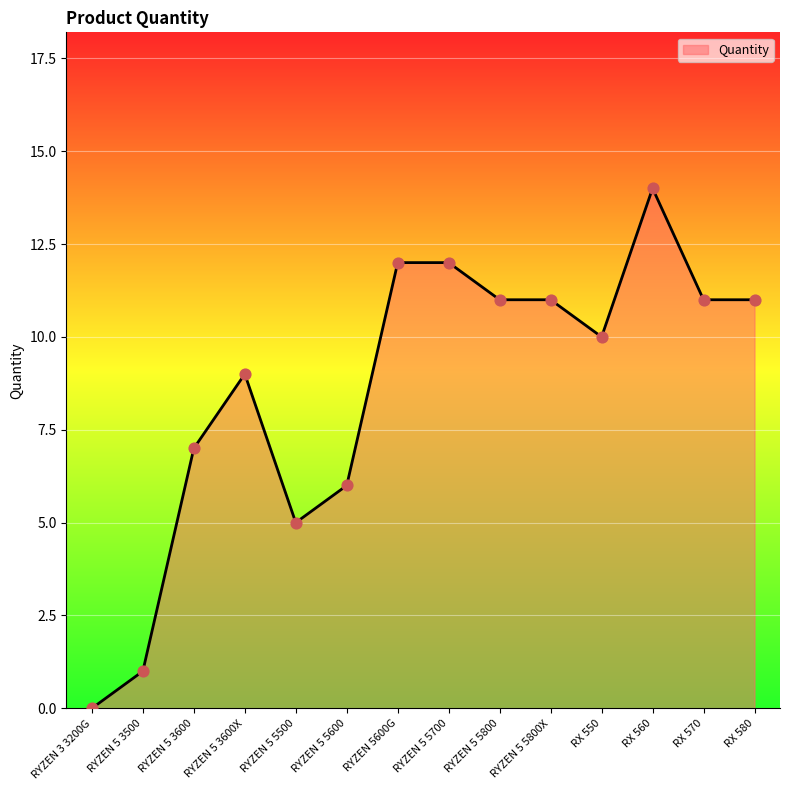

Approximately how many times larger is the value at RYZEN 5 5700 compared to RYZEN 5600G?

1.0